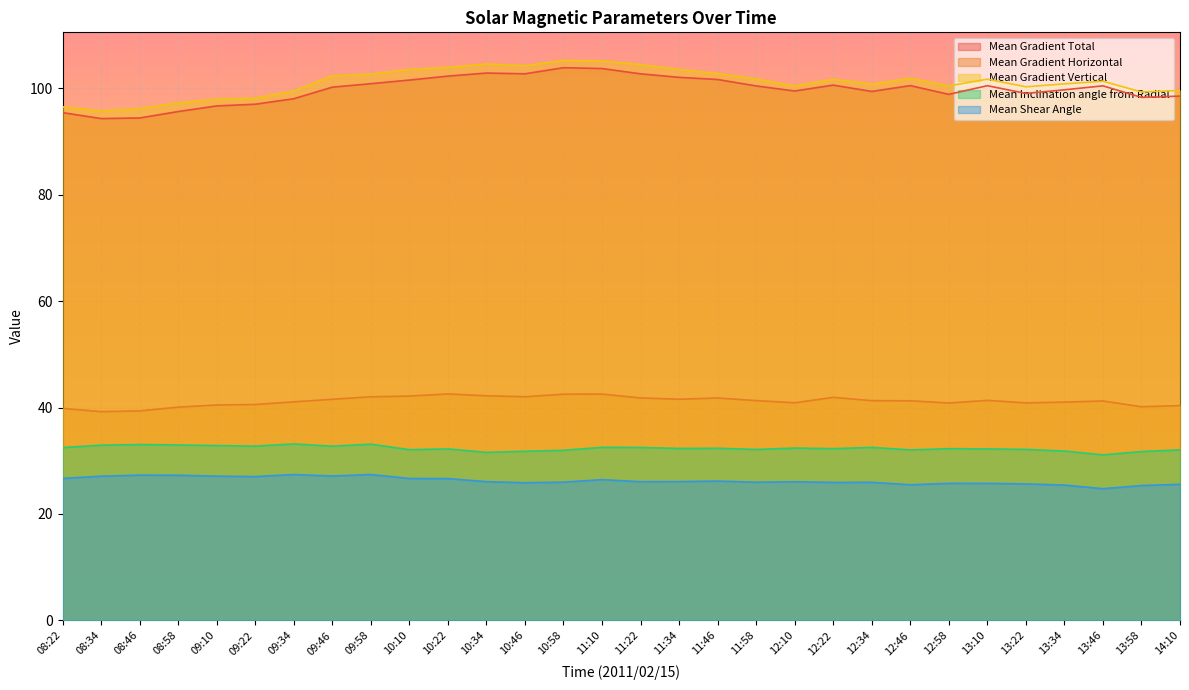

Count the number of categories in the chart.

30